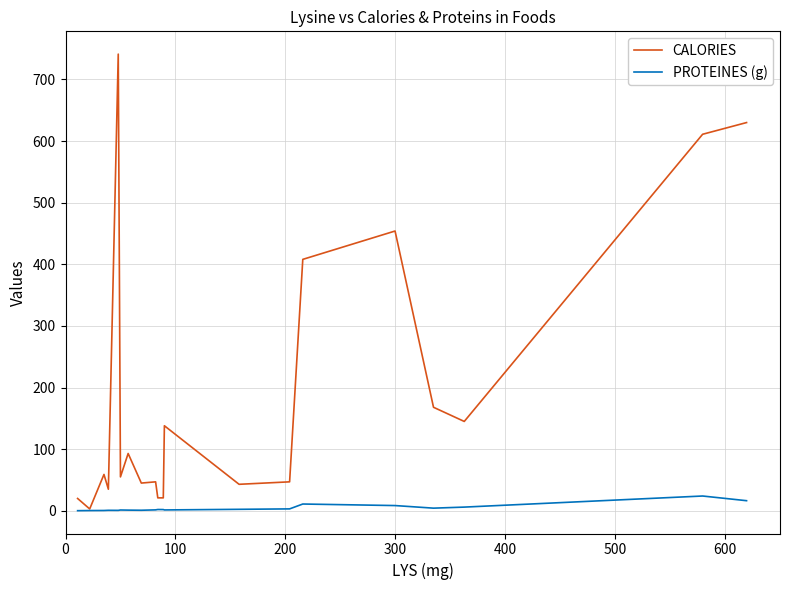

Which series has the widest spread of values?

CALORIES